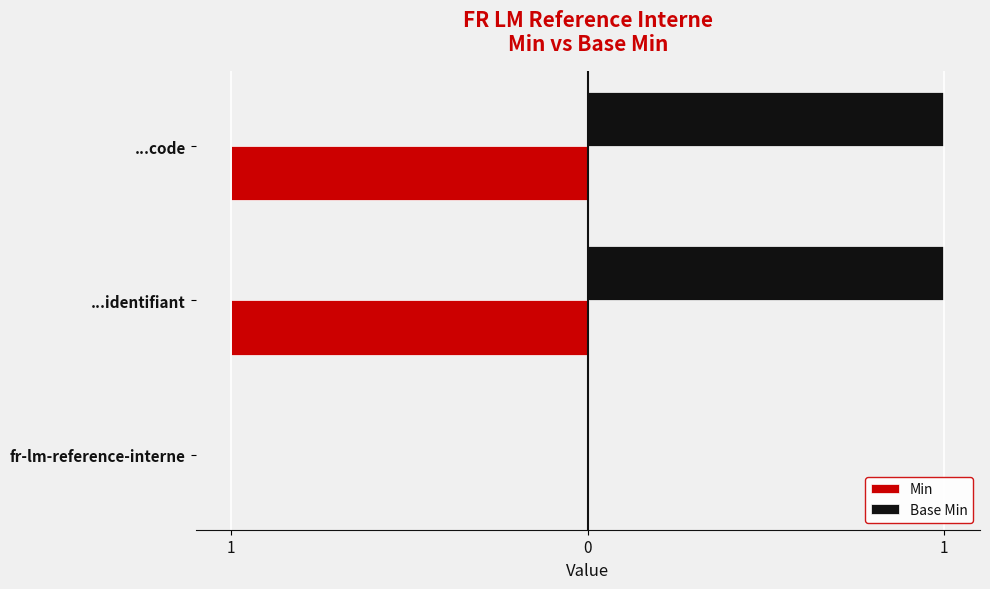

Rank the series by their maximum value, from highest to lowest.

Base Min, Min